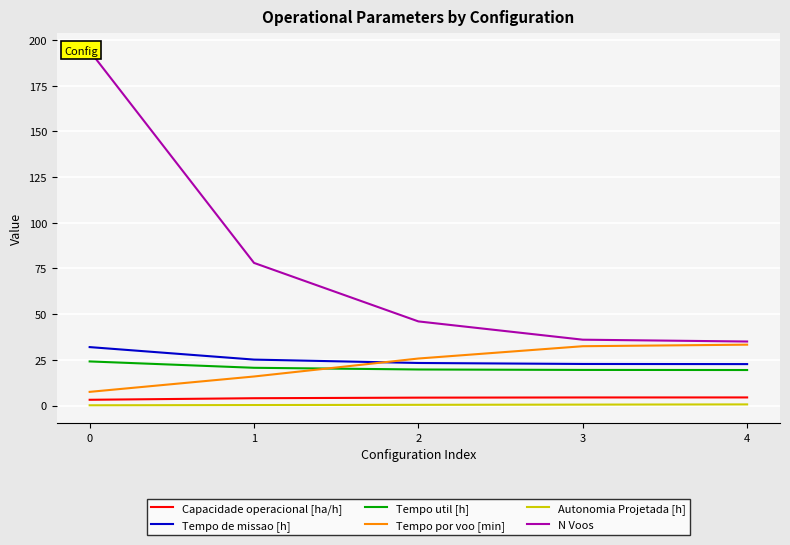

What is the minimum value for Autonomia Projetada [h]?

0.1